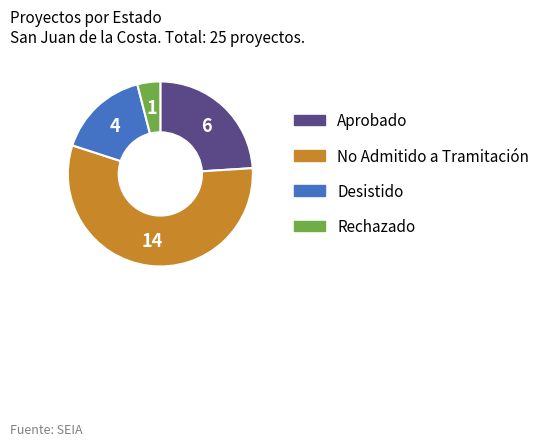

Do Desistido and Aprobado together represent more than half of the pie?

No